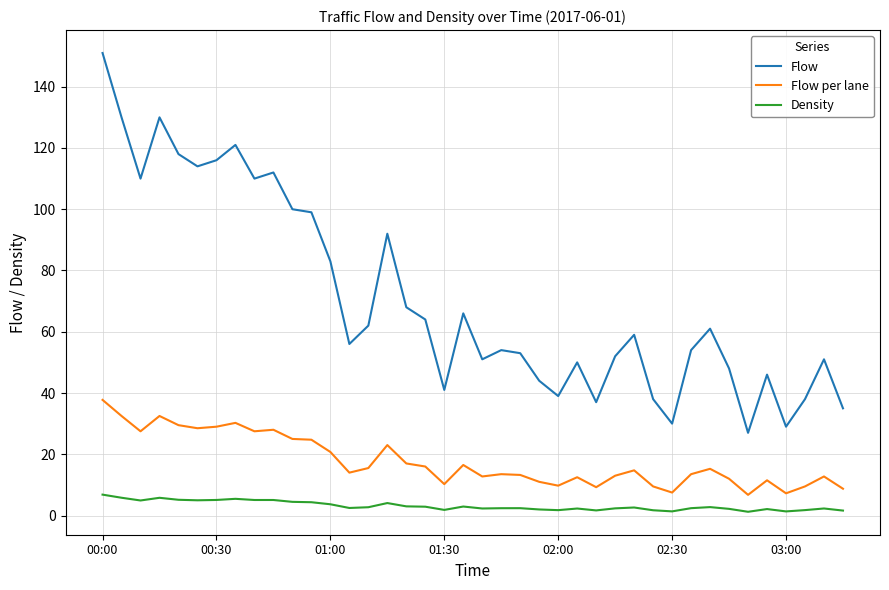

List the series in order of their peak value, lowest first.

Density, Flow per lane, Flow